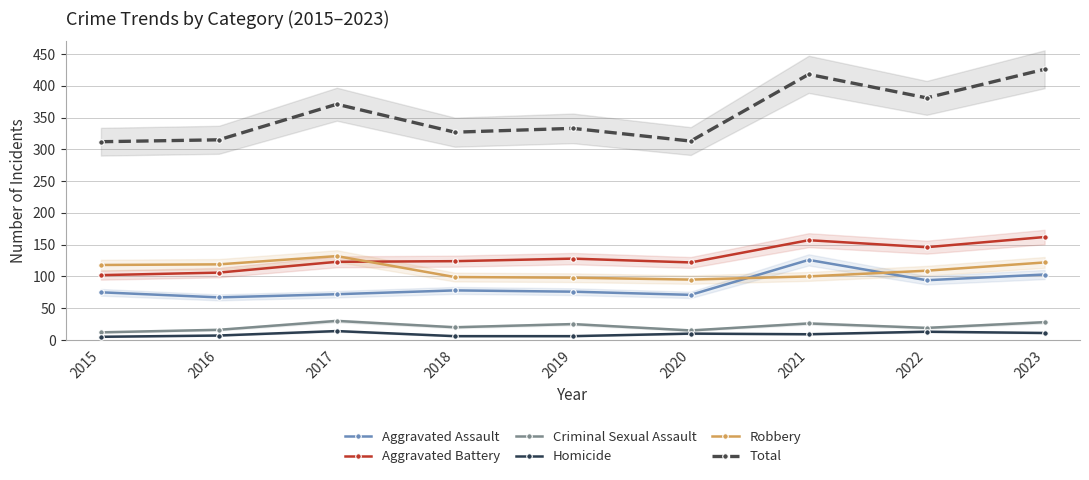

How many data points does each series have?

9